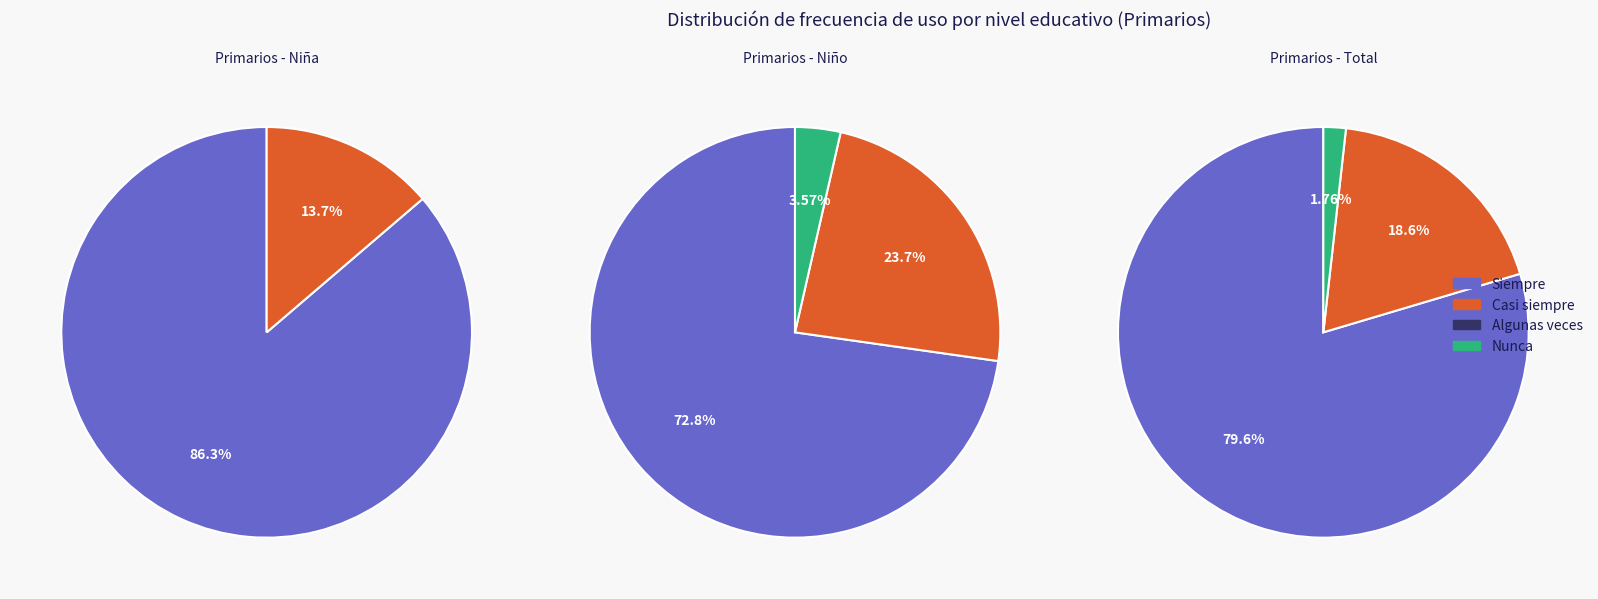

What is the largest slice in the pie chart?

Siempre